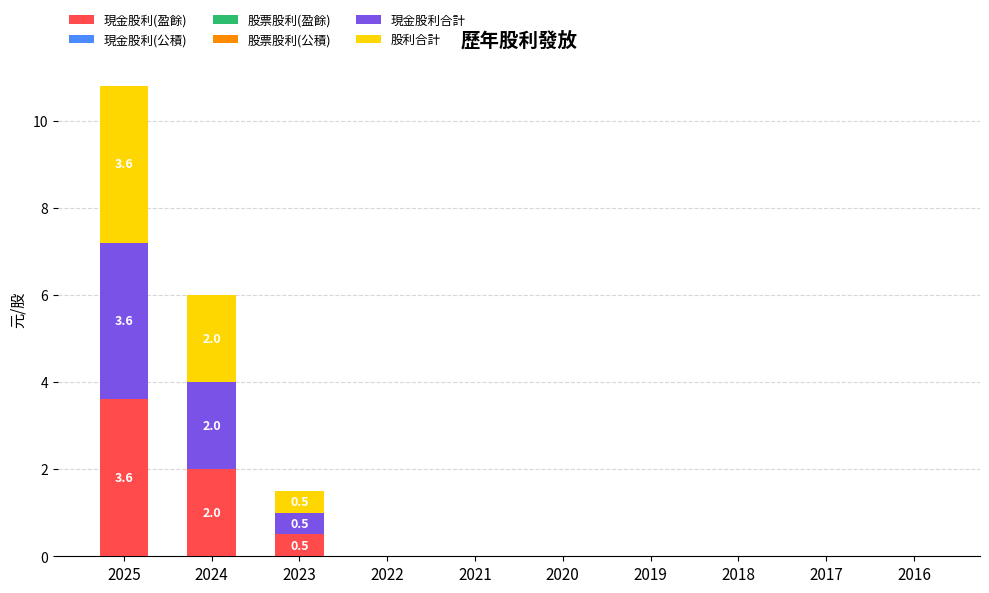

At which category is the sum across all series the highest?

2025